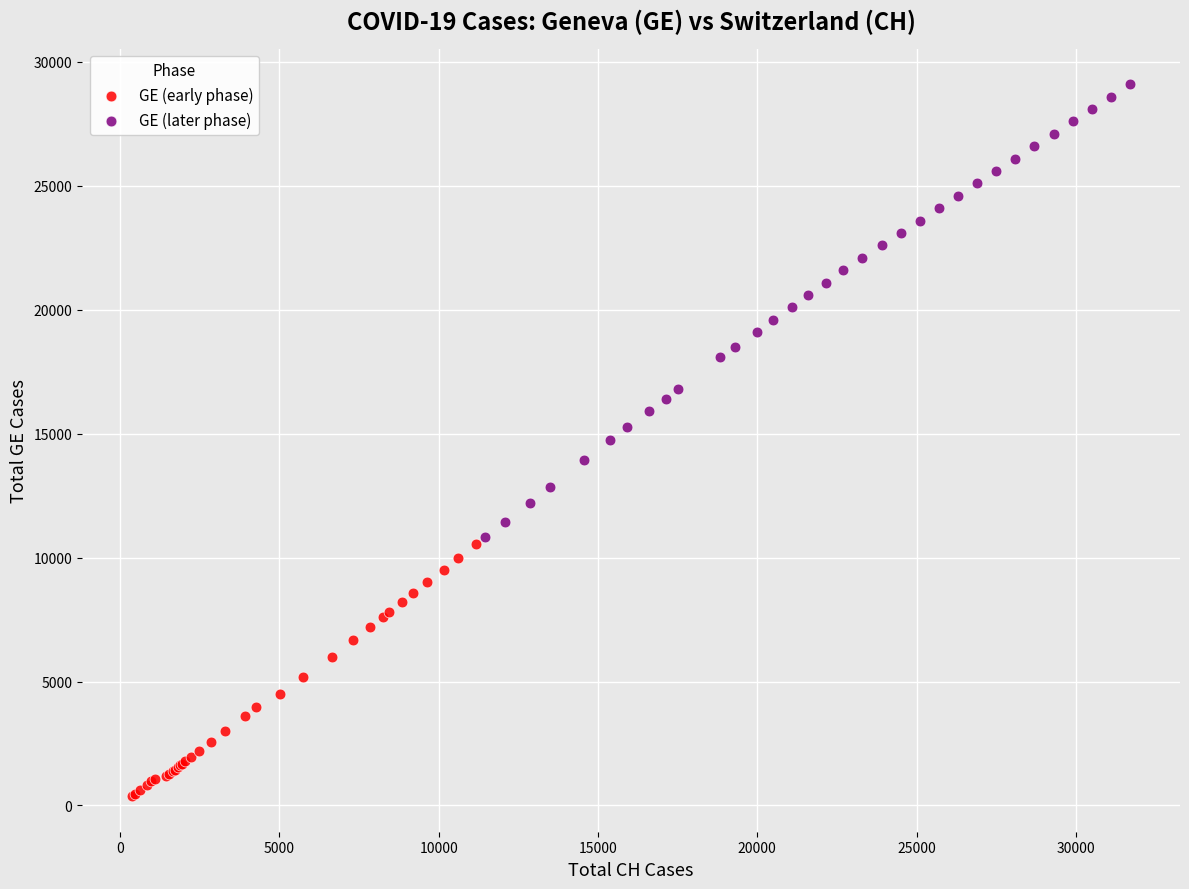

Which series reaches the maximum Y coordinate?

GE (later phase)